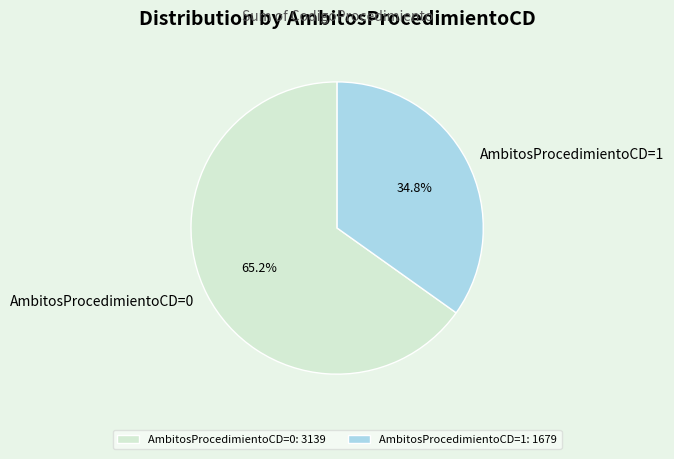

How many slices are in this pie chart?

2